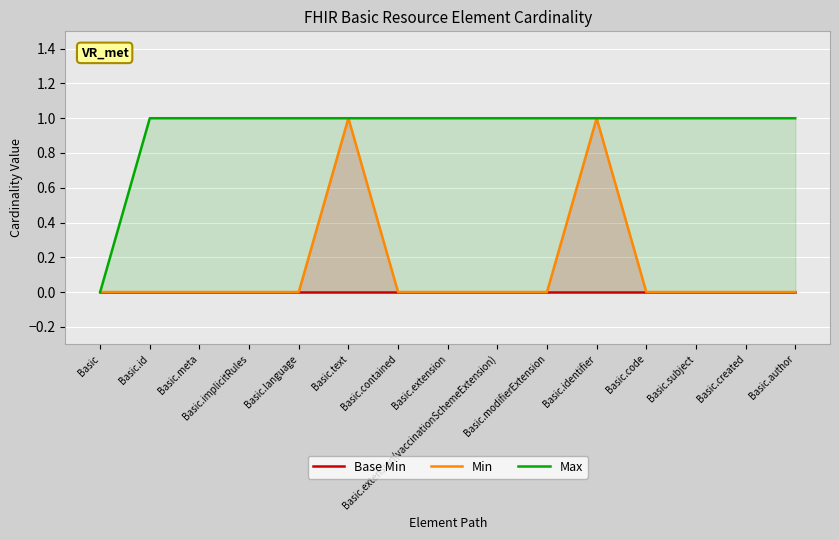

At which label is Min closest to 0?

Basic